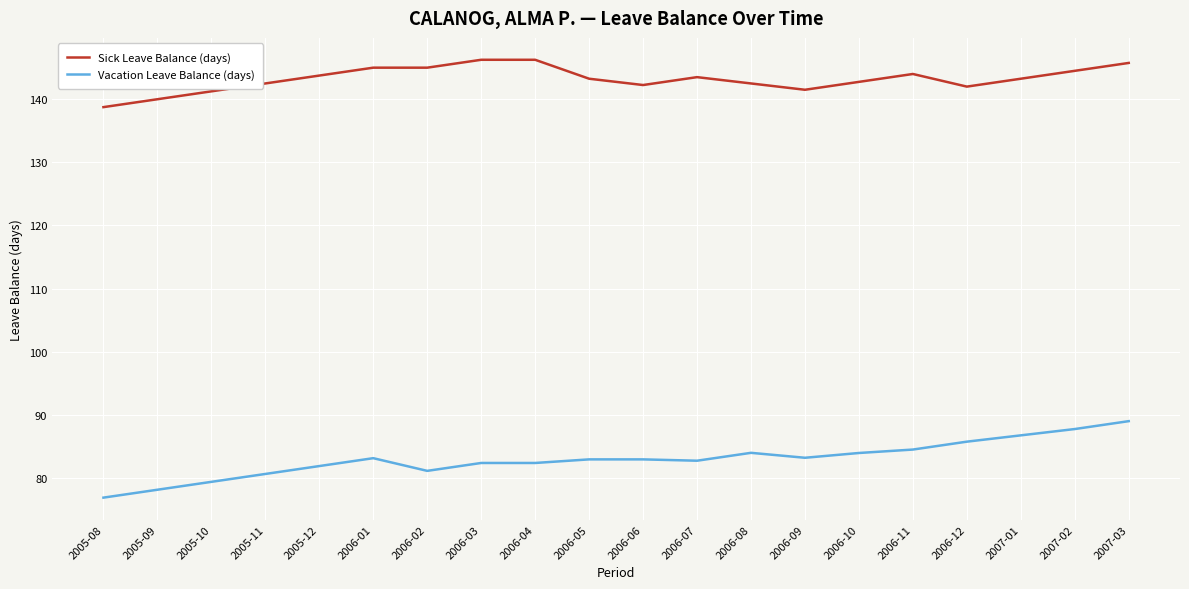

List the series in order of their peak value, highest first.

Sick Leave Balance (days), Vacation Leave Balance (days)